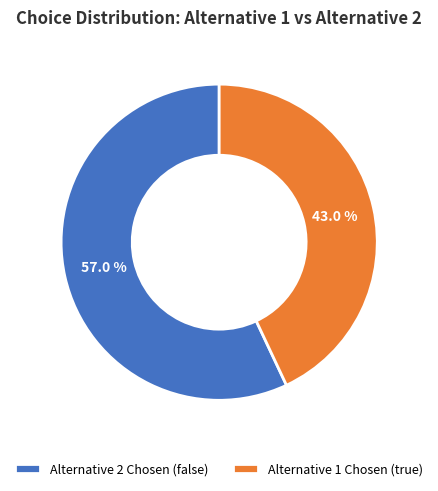

Which category has the smallest portion of the pie?

Alternative 1 Chosen (true)